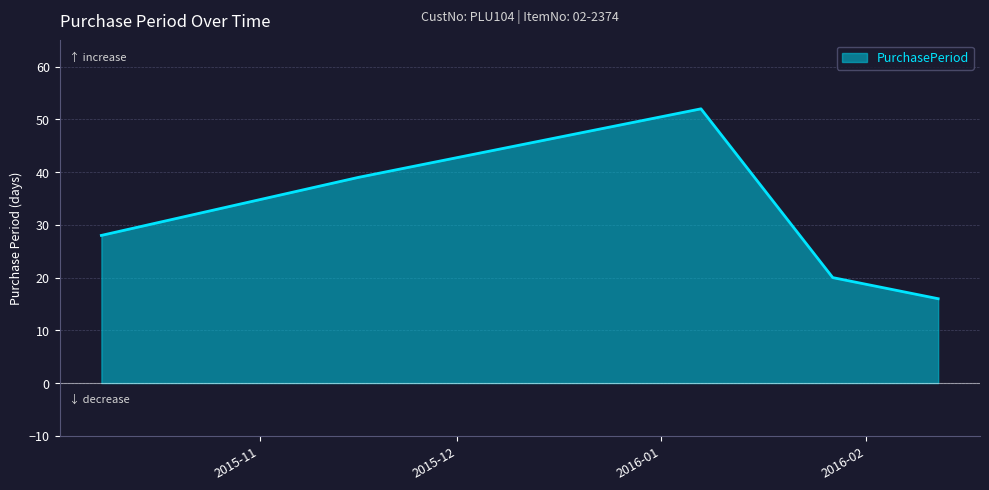

What is the sum of the values at 2015-10-08 and 2016-02-12?

44